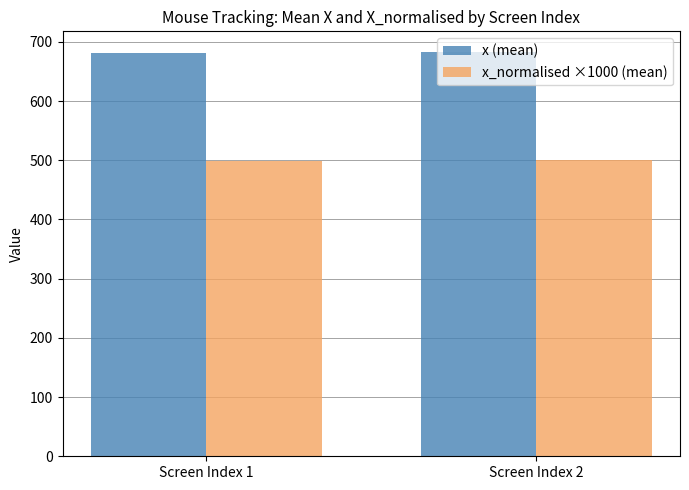

What is the difference between the highest and lowest values at Screen Index 1?

183.0